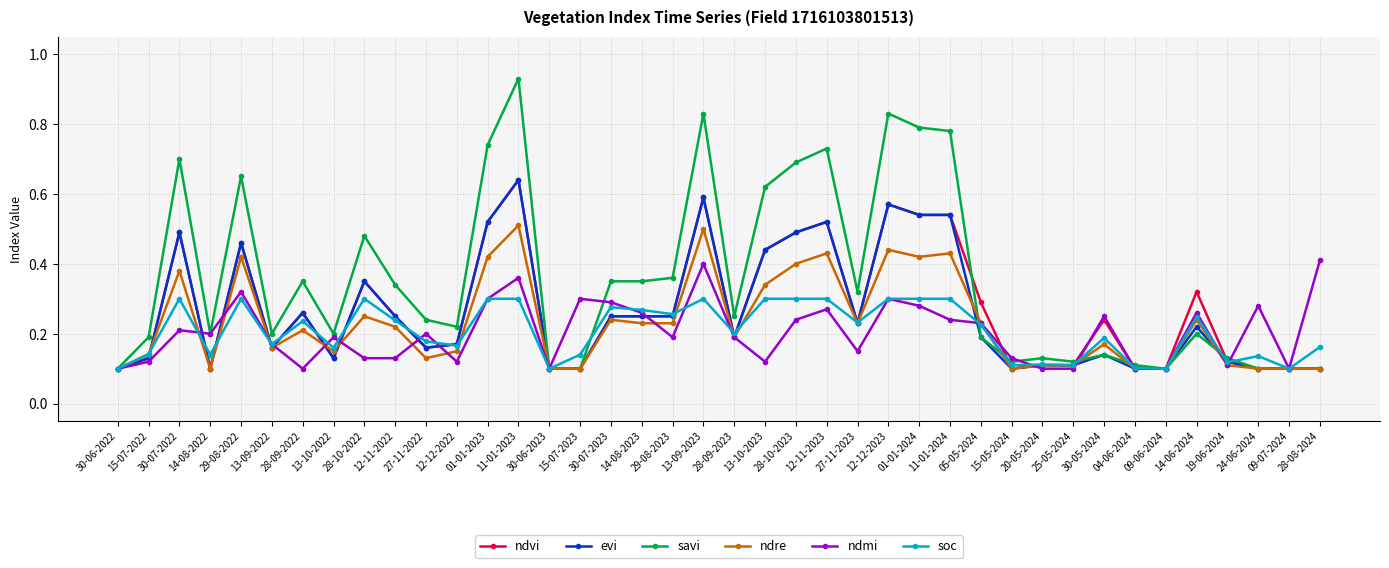

True or false: ndre and ndvi cross at least once.

True